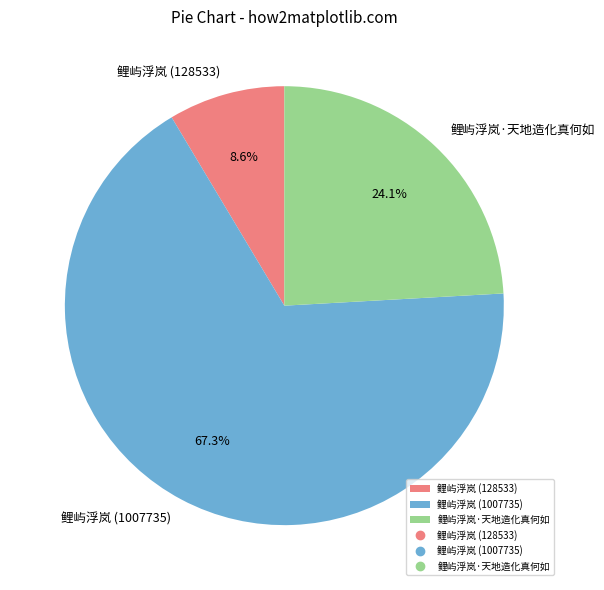

What is the largest slice in the pie chart?

鲤屿浮岚 (1007735)